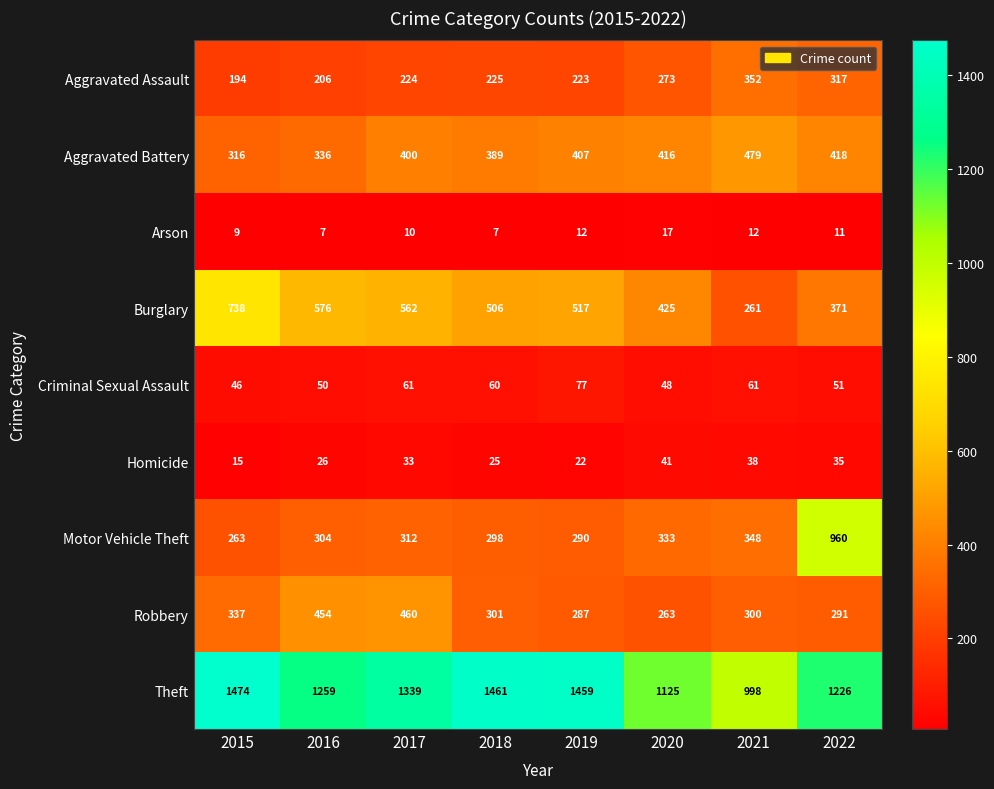

Which series has the largest total across all categories?

Theft